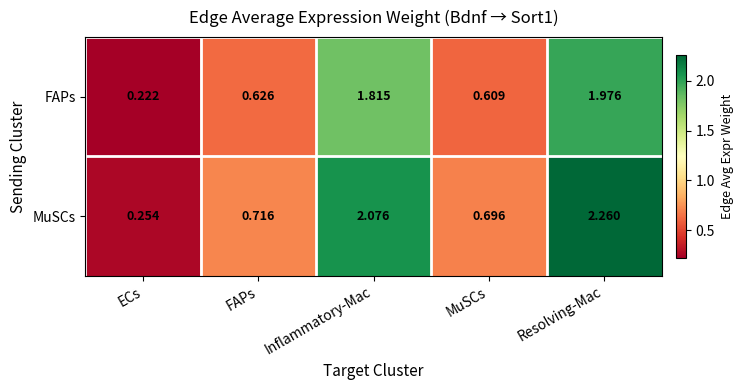

At which label is FAPs closest to 1?

FAPs